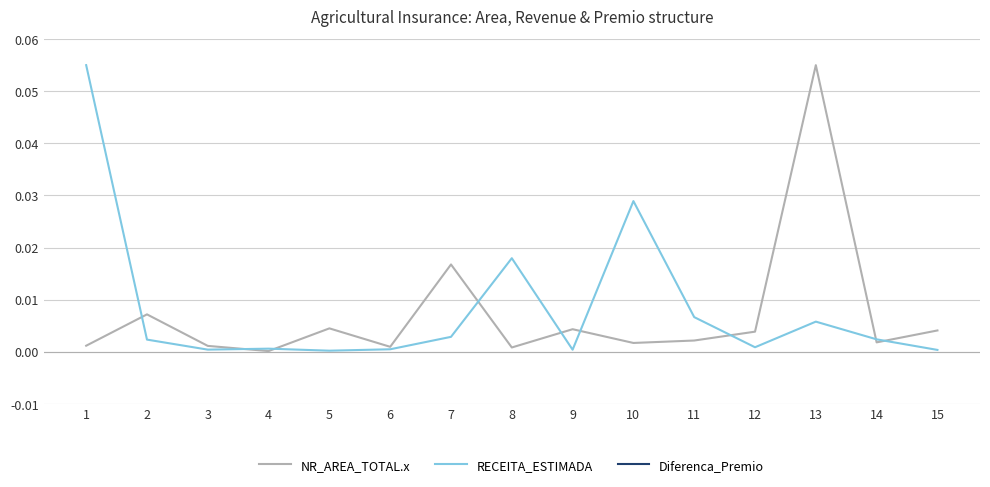

True or false: NR_AREA_TOTAL.x and Diferenca_Premio cross at least once.

False